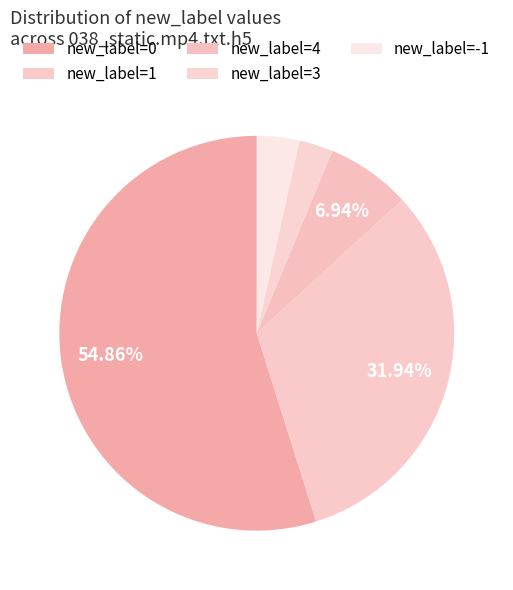

How many slices are in this pie chart?

5